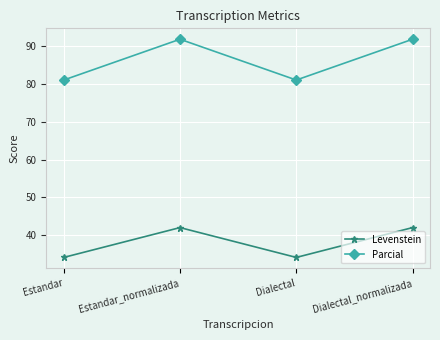

True or false: Parcial and Levenstein intersect in this chart.

False